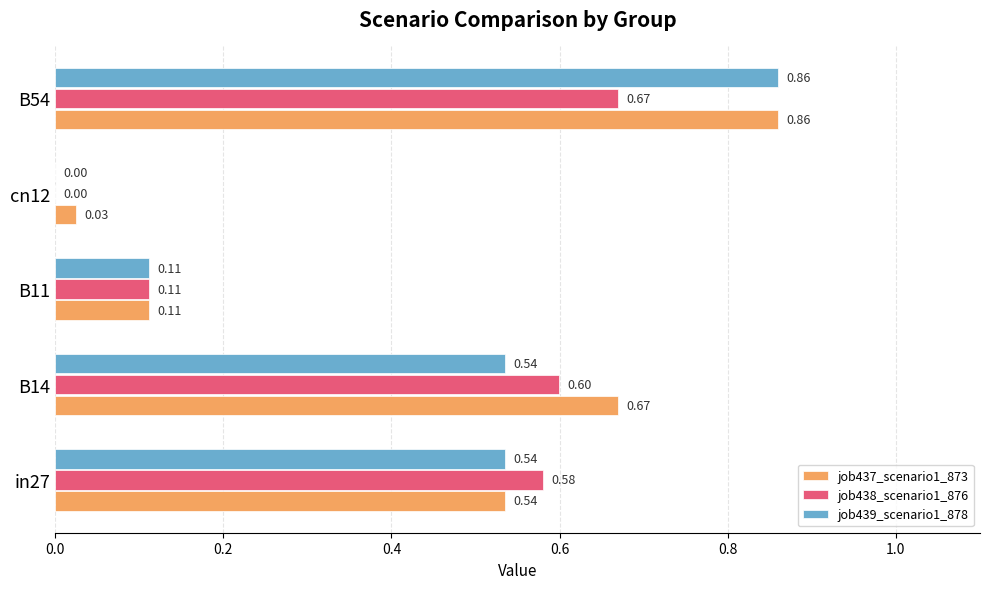

What is the sum of all job437_scenario1_873 values?

2.2